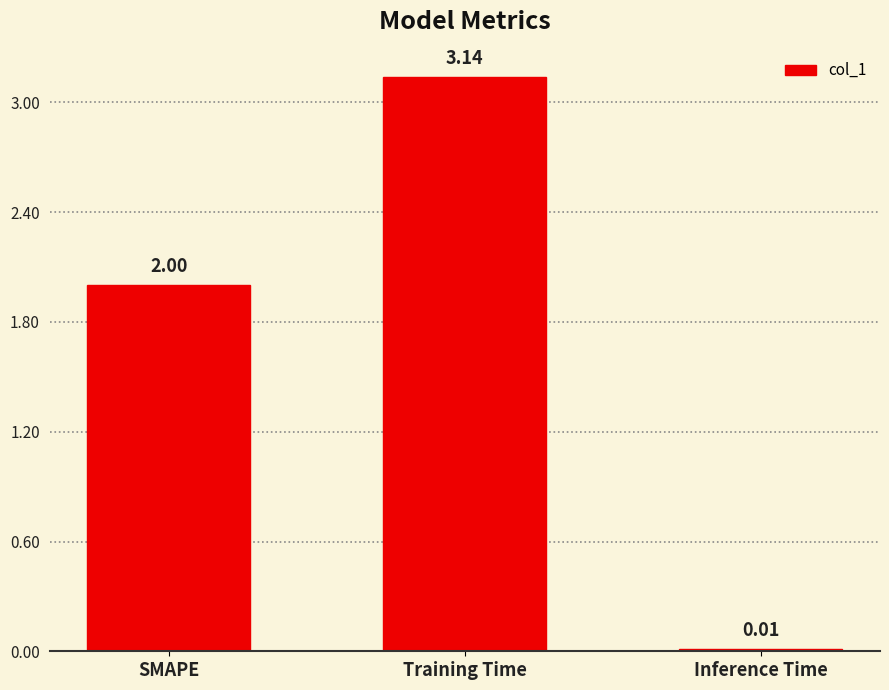

What is the approximate value at SMAPE?

2.0